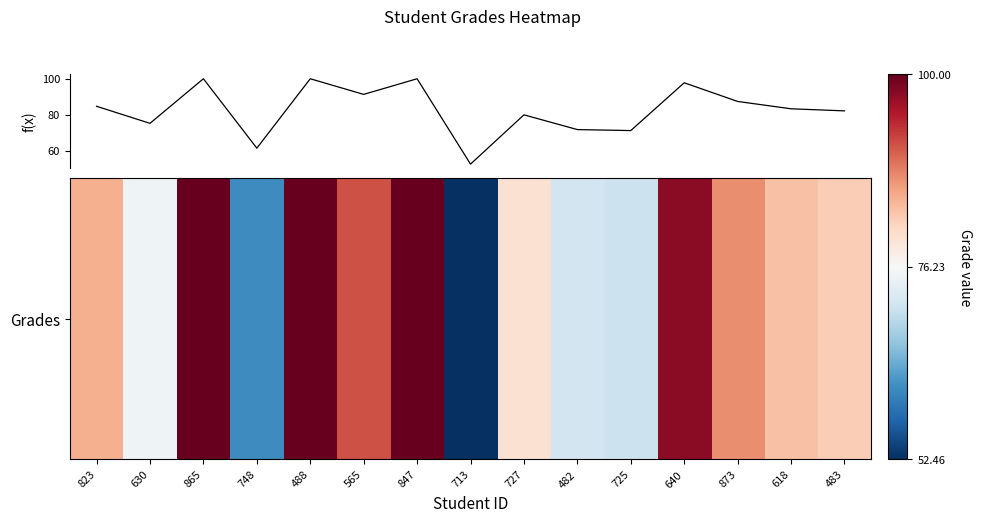

What is the difference between the maximum and minimum values?

47.5